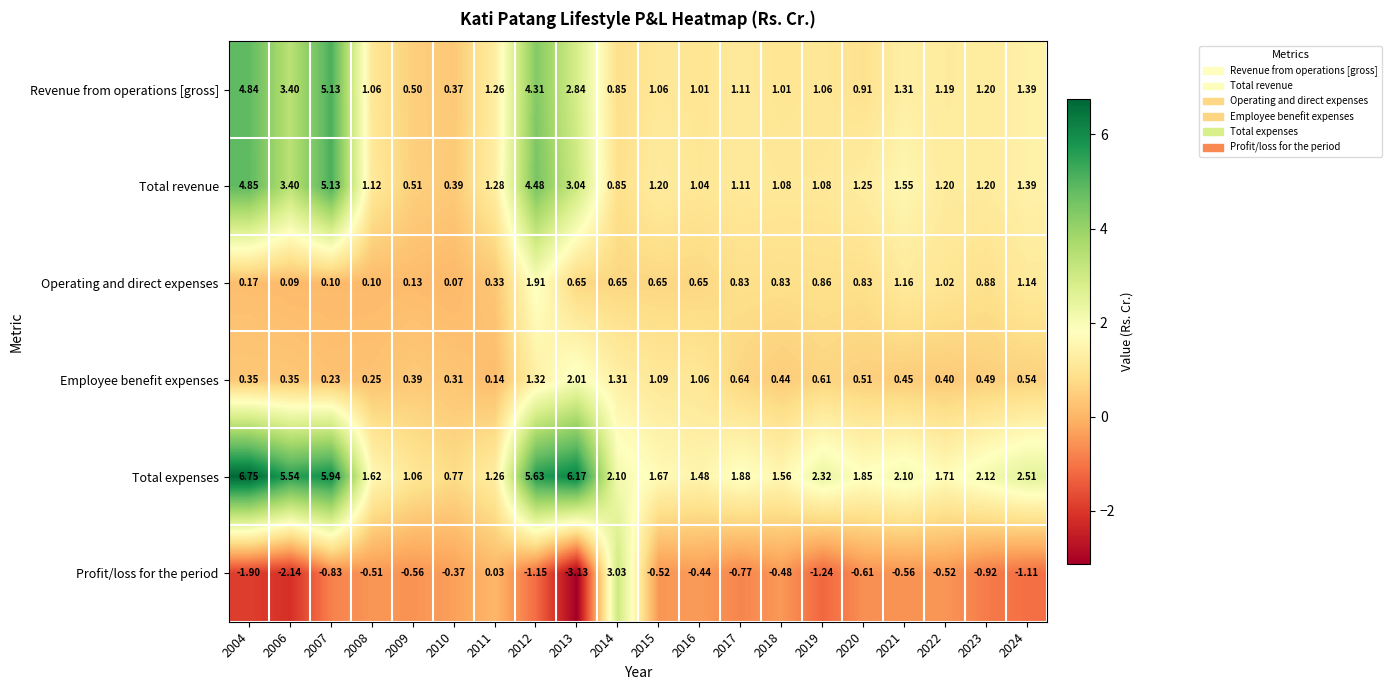

Which series has the widest spread of values?

Profit/loss for the period